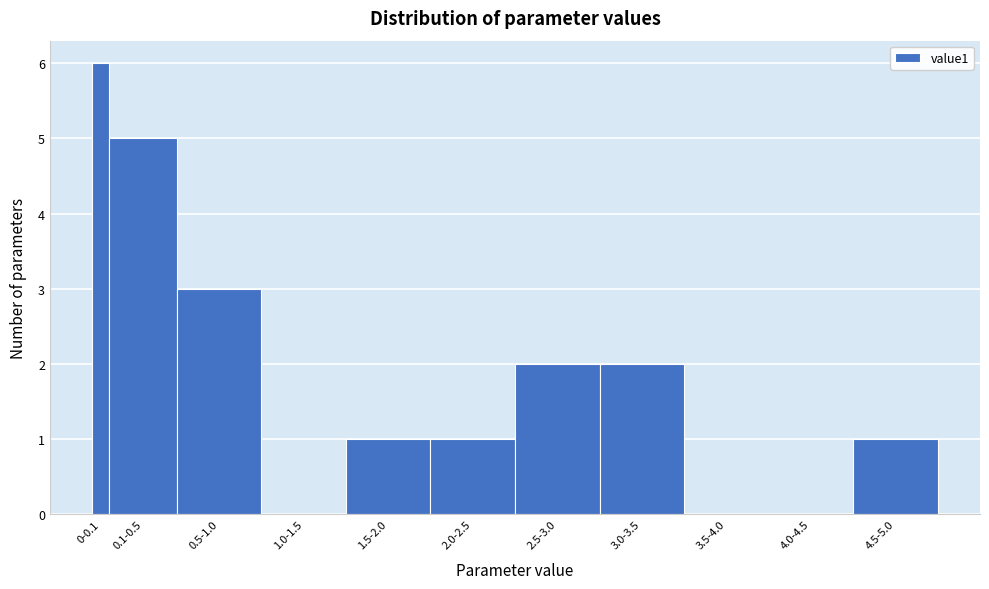

Reading left to right, extract all data points from this chart.

0-0.1=6	0.1-0.5=5	0.5-1.0=3	1.0-1.5=0	1.5-2.0=1	2.0-2.5=1	2.5-3.0=2	3.0-3.5=2	3.5-4.0=0	4.0-4.5=0	4.5-5.0=1